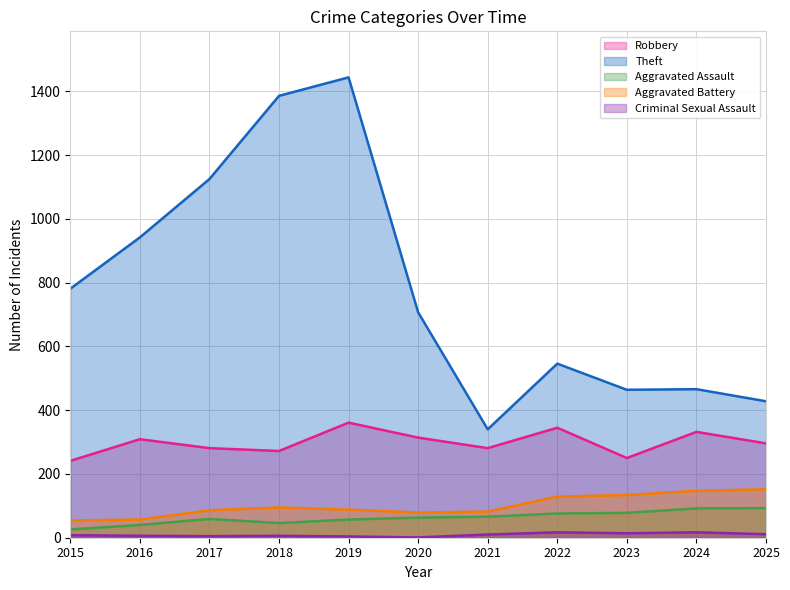

True or false: Aggravated Assault has a value of 113 at 2021.

False